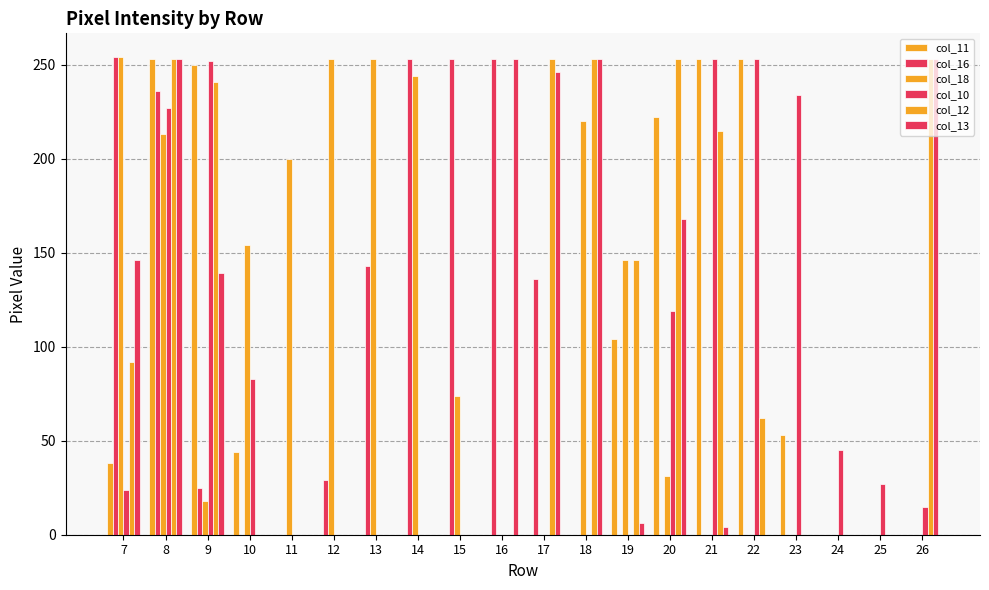

How many distinct data groups are displayed?

6